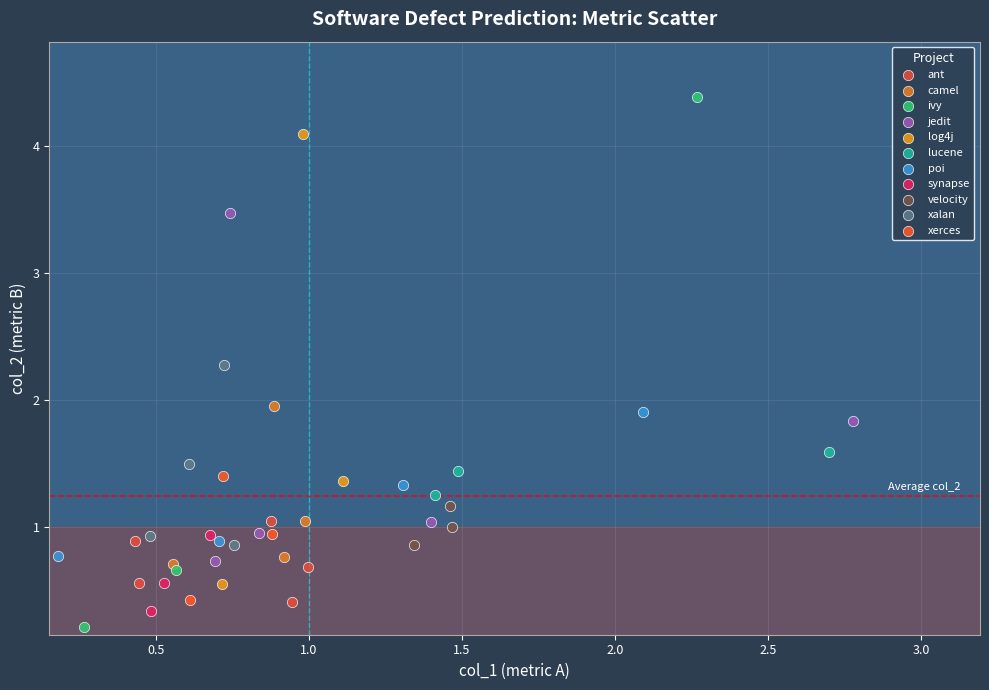

Which series has the largest Y range (max minus min)?

ivy